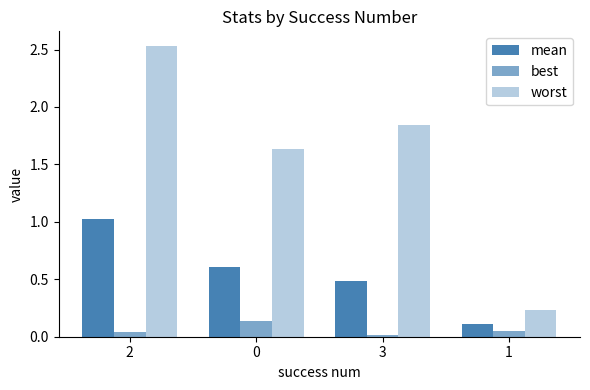

Rank the series at 2 from lowest to highest value.

best, mean, worst